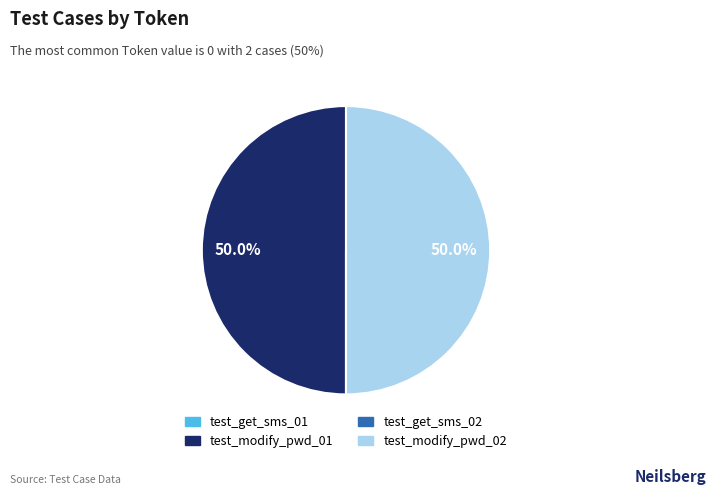

To the nearest percent, what portion does test_modify_pwd_01 represent?

50%